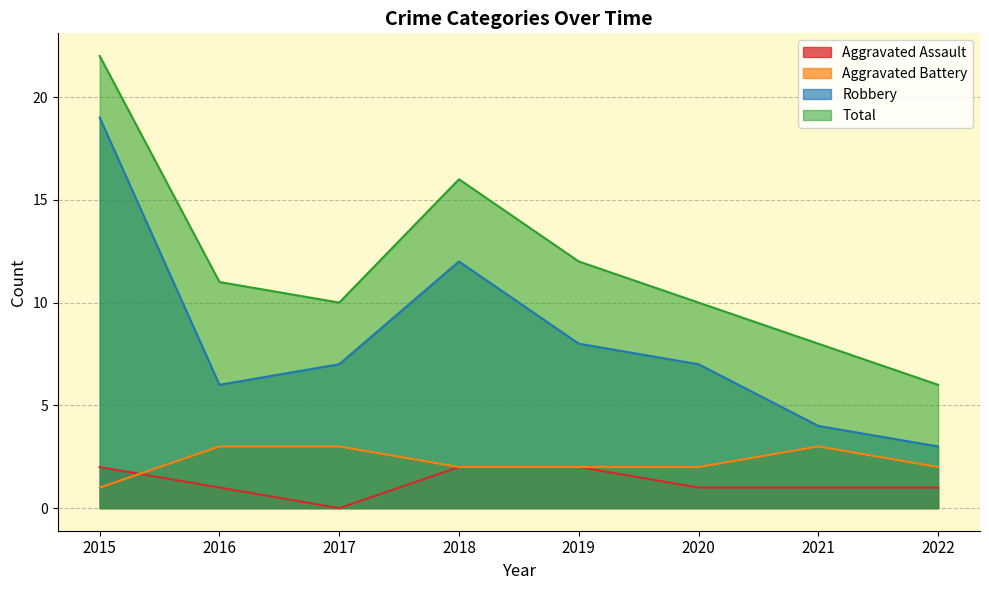

True or false: Robbery and Aggravated Battery intersect in this chart.

False